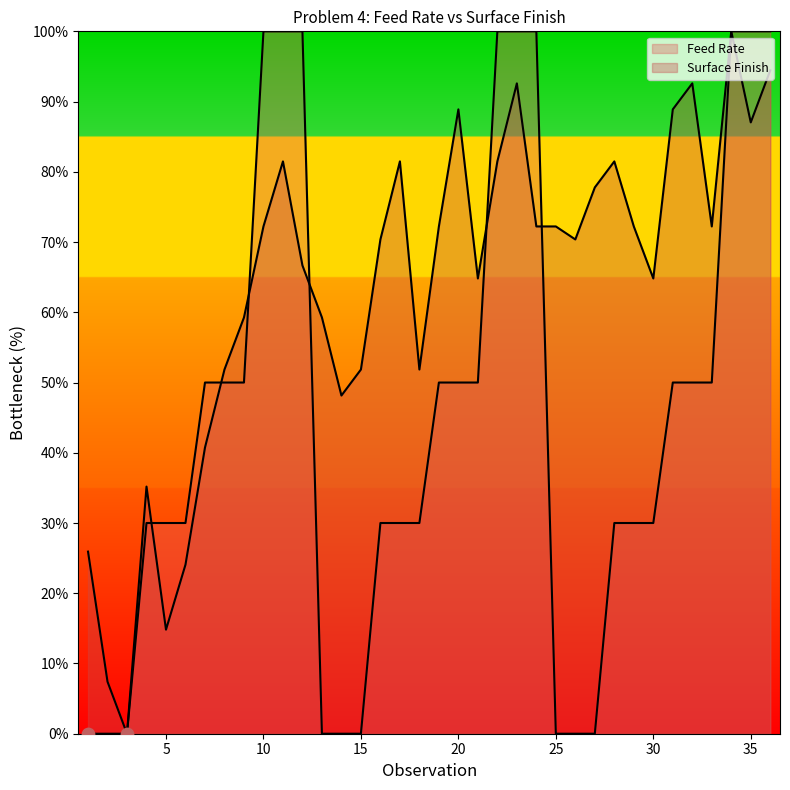

Which series has the widest spread of Y values?

Feed Rate